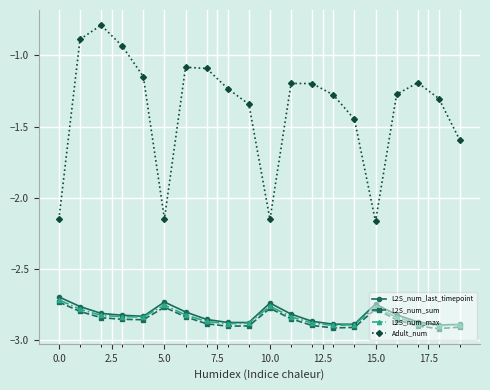

True or false: L2S_num_last_timepoint has more than 2 points higher than both neighbors.

True